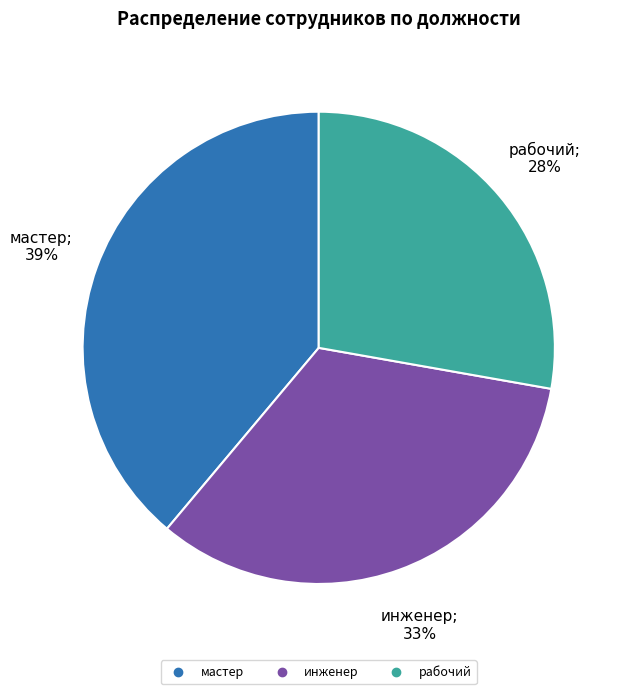

The мастер slice represents 48% of the pie. True or false?

False